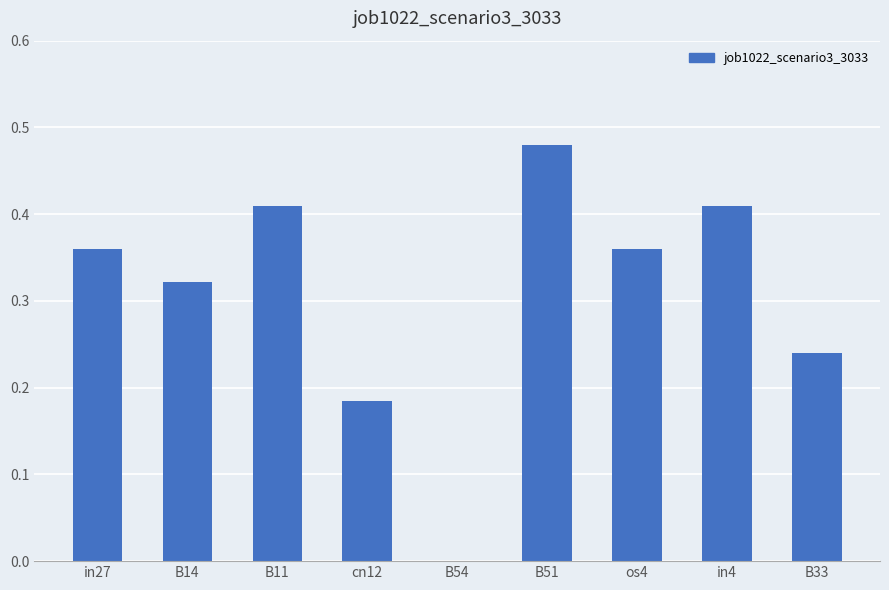

Which label corresponds to the largest value in the chart?

B51